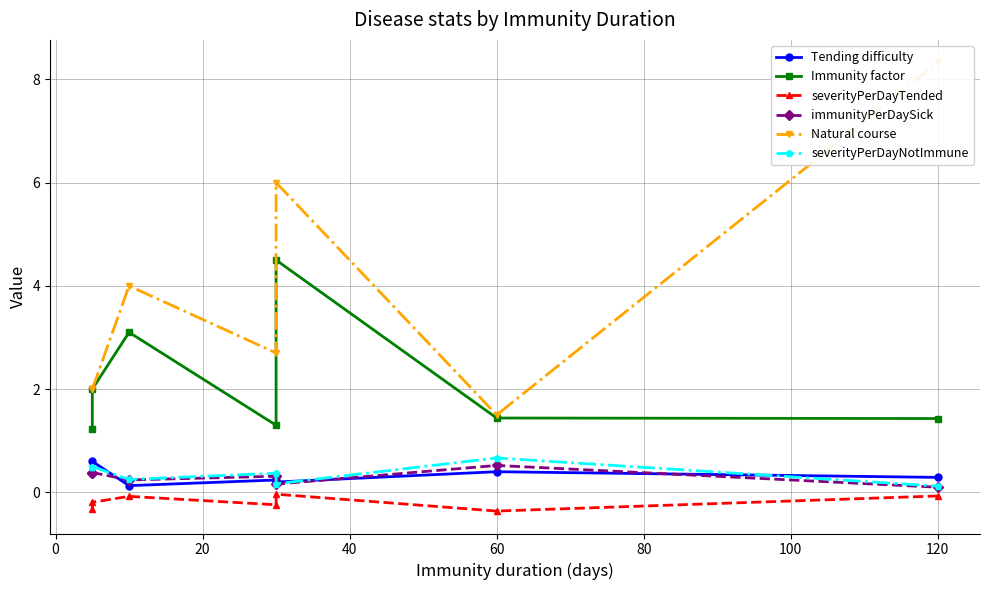

Is the value of Natural course at 60 greater than the value of Tending difficulty at 60?

Yes